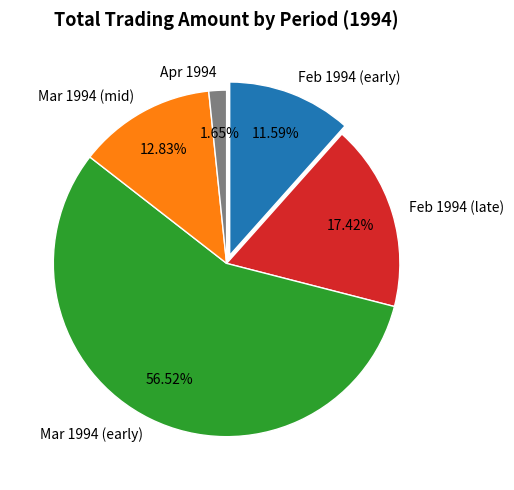

To the nearest percent, what is the average slice percentage?

20%